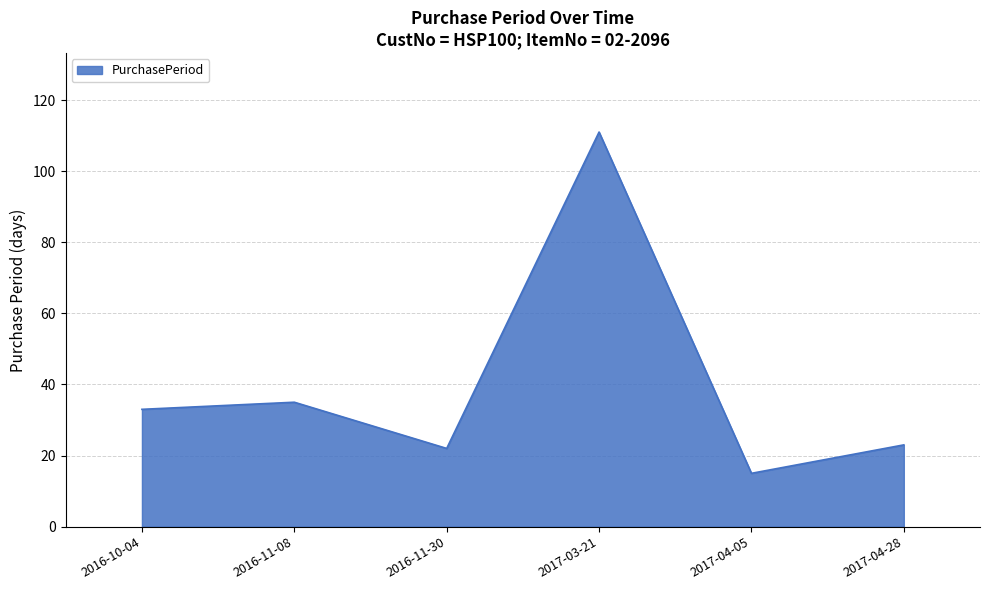

Does the chart have visible grid lines?

Yes